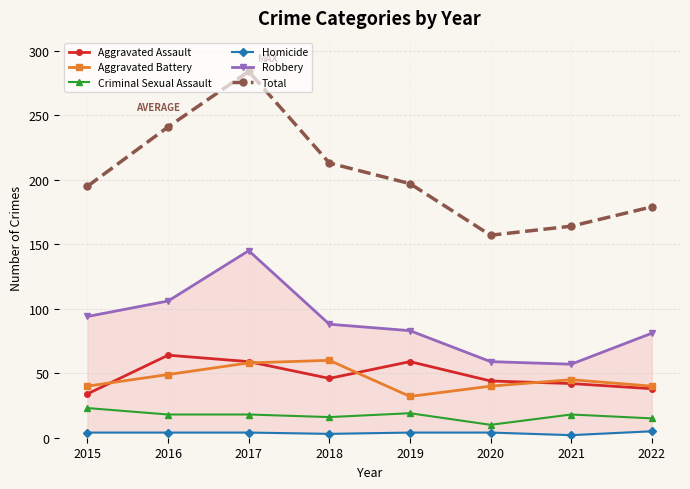

Where is Criminal Sexual Assault nearest to the value 16?

2018